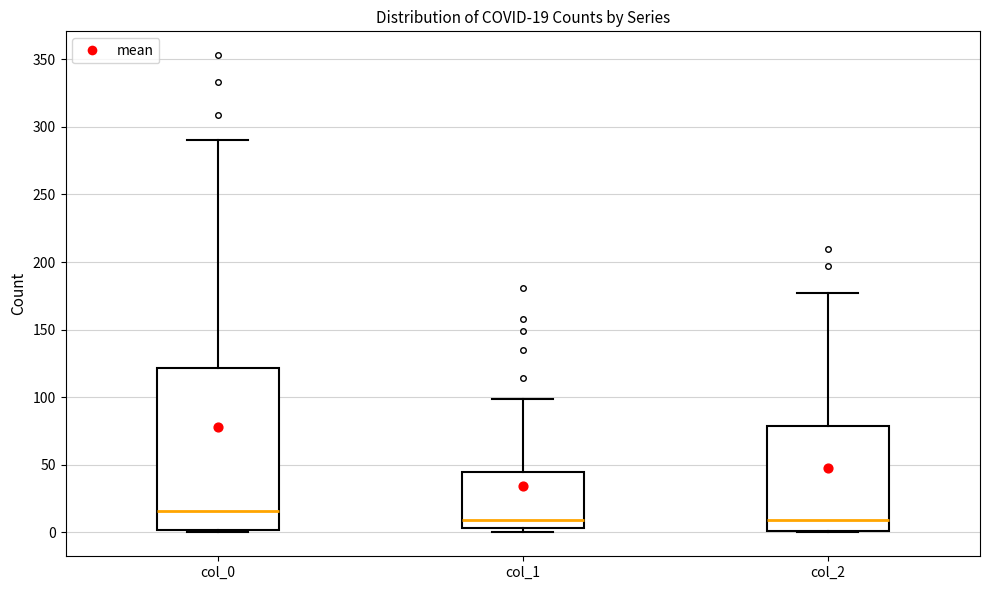

Which box is the tallest, from its lower edge to its upper edge?

col_0